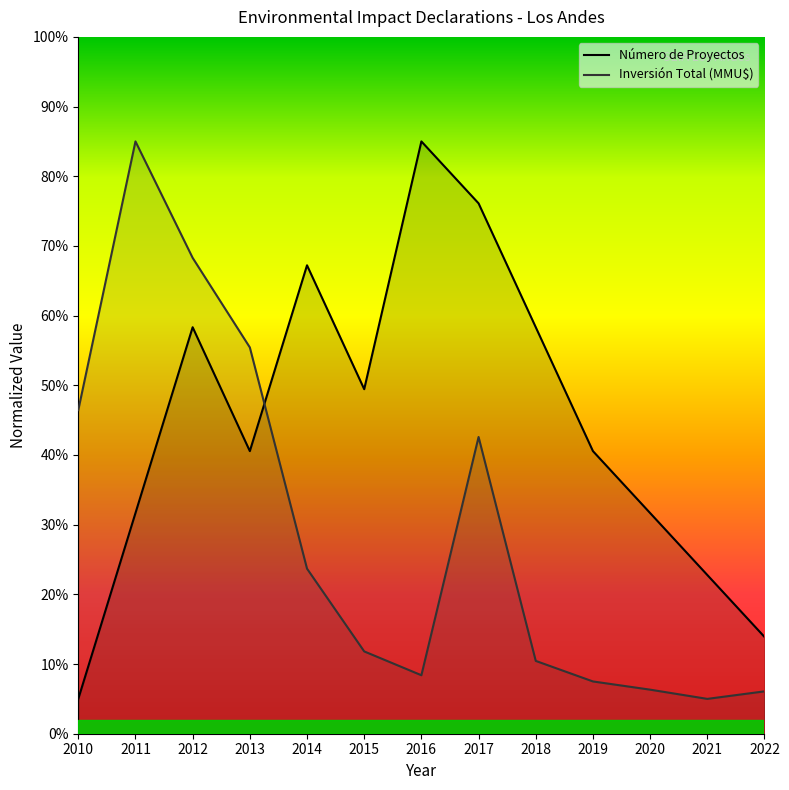

How many times do Inversión Total (MMU$) and Número de Proyectos cross each other?

1